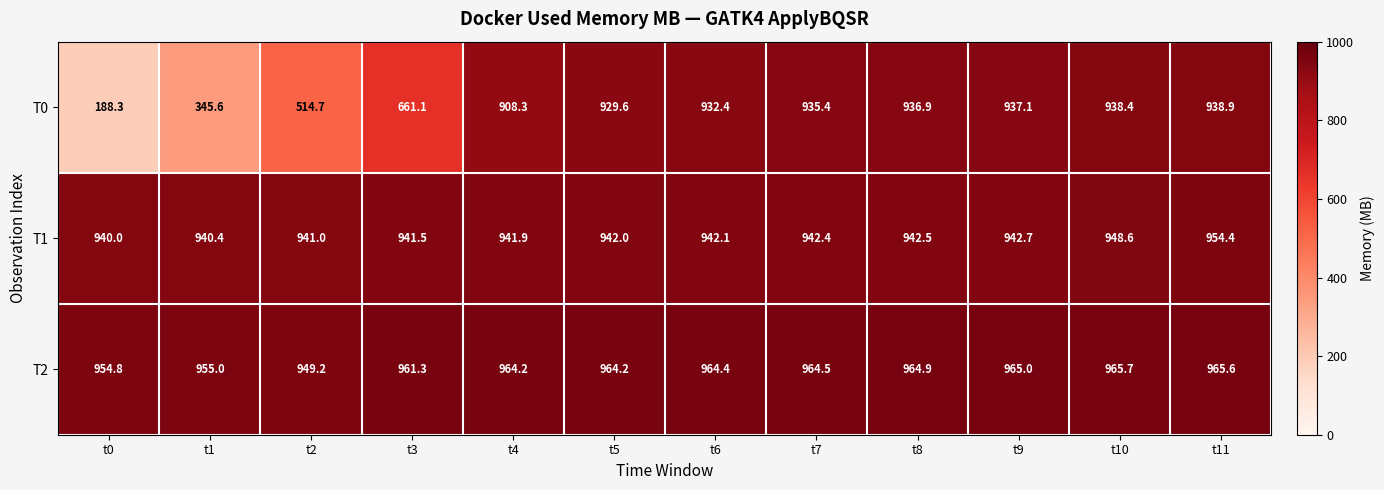

Read the T1 value at t11.

954.4